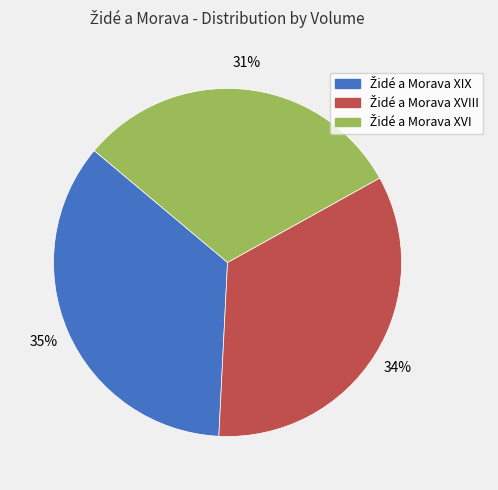

To the nearest percent, what is the average slice percentage?

33%